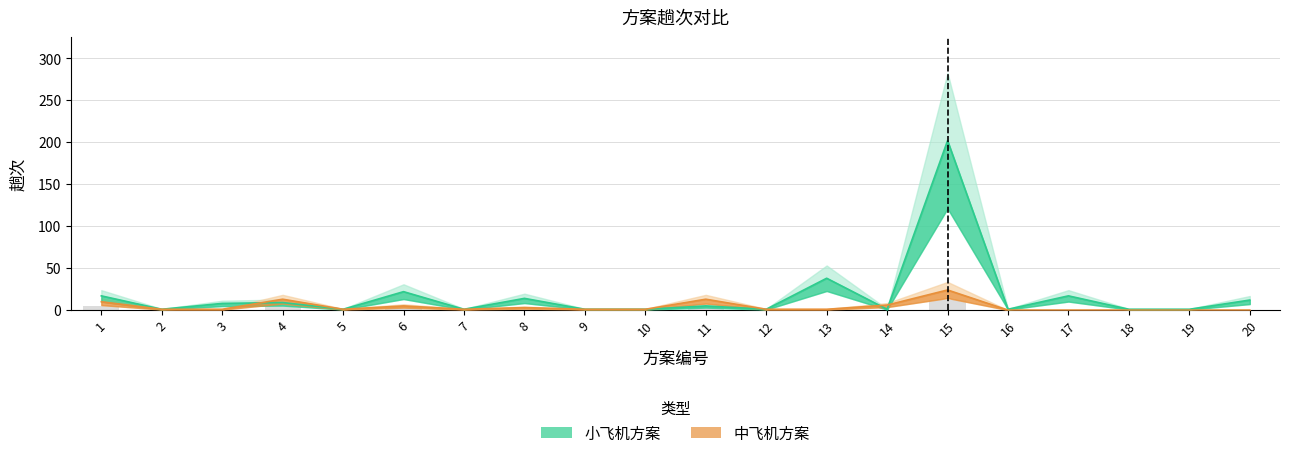

How many groups of bars are there?

20